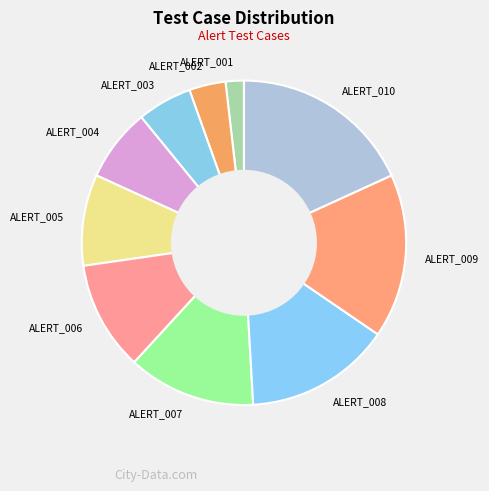

What is the largest slice in the pie chart?

ALERT_010